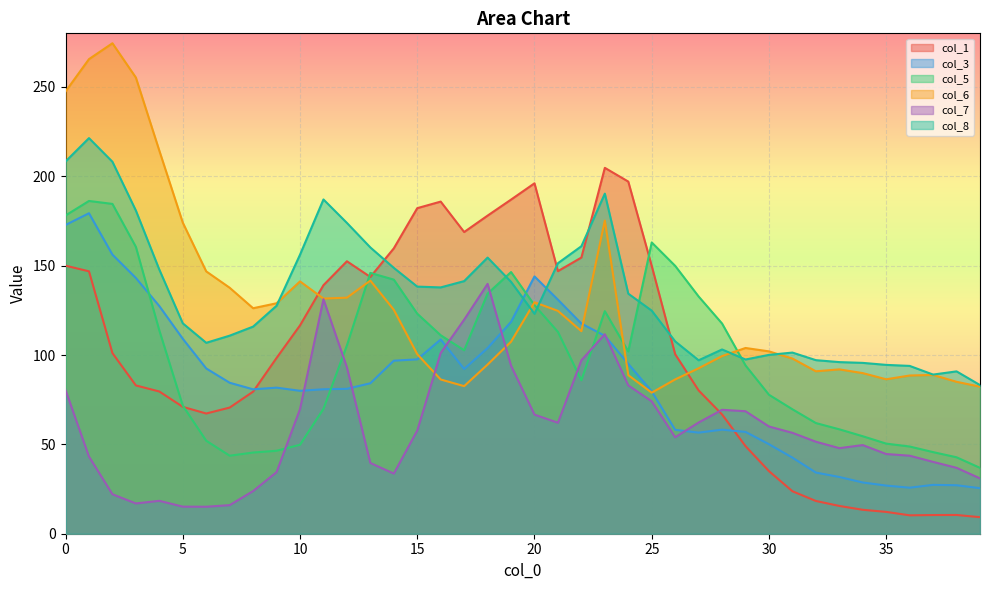

Reading left to right, extract all data points from this chart.

col_1: 150.0	146.8	101.1	83.0	79.6	71.0	67.3	70.6	79.5	98.4	116.6	139.1	152.5	143.7	159.7	182.2	185.8	168.8	178.0	187.0	196.1	146.9	154.5	204.7	197.0	149.9	100.4	80.2	66.7	49.0	35.0	23.8	18.3	15.5	13.4	12.2	10.3	10.5	10.5	9.3
col_3: 172.8	179.3	156.2	143.1	127.4	109.1	92.5	84.5	80.8	81.7	80.0	80.8	81.1	84.2	96.8	97.6	108.7	92.2	103.9	118.6	144.0	131.0	117.6	110.7	95.0	79.6	58.1	56.6	58.2	57.0	50.1	42.6	34.2	31.7	28.7	26.9	25.8	27.3	27.1	25.5
col_5: 178.1	186.2	184.6	160.5	113.7	71.7	52.0	43.7	45.4	46.4	49.8	69.9	105.4	145.9	142.2	123.1	111.1	102.6	134.4	146.4	127.9	112.9	85.8	124.5	102.0	163.0	149.9	132.7	117.6	94.2	77.8	69.6	61.9	58.4	54.5	50.4	48.8	45.7	42.8	36.8
col_6: 247.5	265.6	274.4	255.3	214.4	174.1	146.8	137.6	126.2	129.0	141.2	131.6	132.1	141.6	125.3	100.5	86.3	82.6	94.7	107.5	129.5	124.7	113.3	175.2	88.7	78.9	86.3	92.6	99.4	103.9	102.0	98.0	90.9	92.0	89.9	86.4	88.5	88.8	85.0	82.3
col_7: 80.4	43.2	22.1	16.9	18.4	15.2	15.1	16.0	23.9	34.5	69.7	131.2	93.1	39.6	33.7	57.7	101.1	119.8	139.8	94.0	66.6	62.1	97.1	111.6	83.0	74.1	54.0	62.2	69.3	68.5	60.0	56.5	51.5	47.9	49.6	44.6	43.7	40.2	36.9	31.0
col_8: 208.3	221.4	208.1	180.8	147.8	117.7	106.8	110.8	115.9	127.6	156.1	187.0	173.9	160.2	148.8	138.3	137.8	141.3	154.5	140.9	123.0	151.4	160.9	190.3	134.3	124.8	107.6	97.1	103.1	97.5	100.1	101.4	97.1	96.0	95.6	94.5	93.9	89.0	90.8	83.2